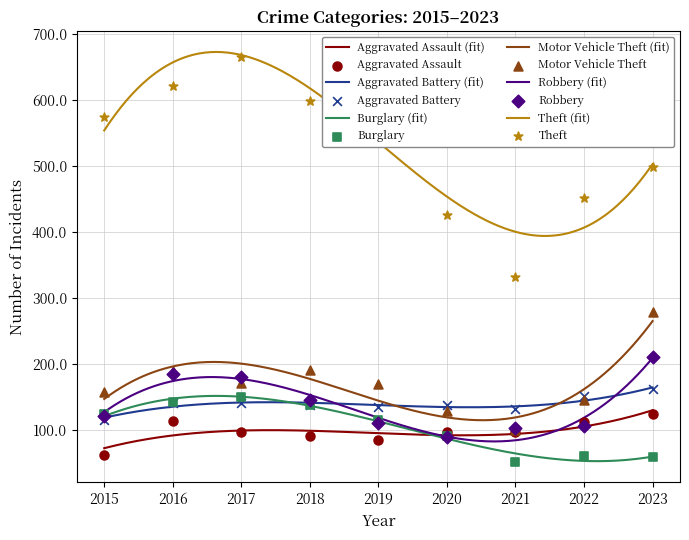

Which series reaches the maximum Y coordinate?

Theft